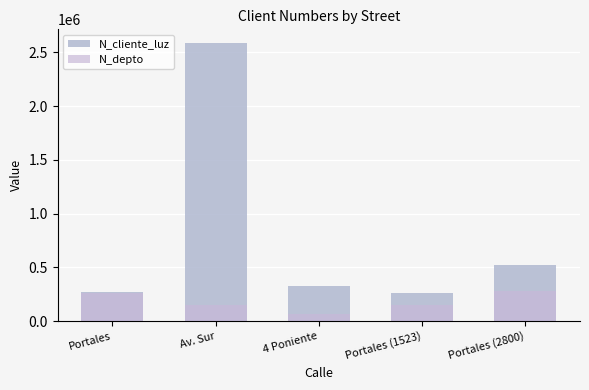

Which series has the largest range (max minus min)?

N_cliente_luz